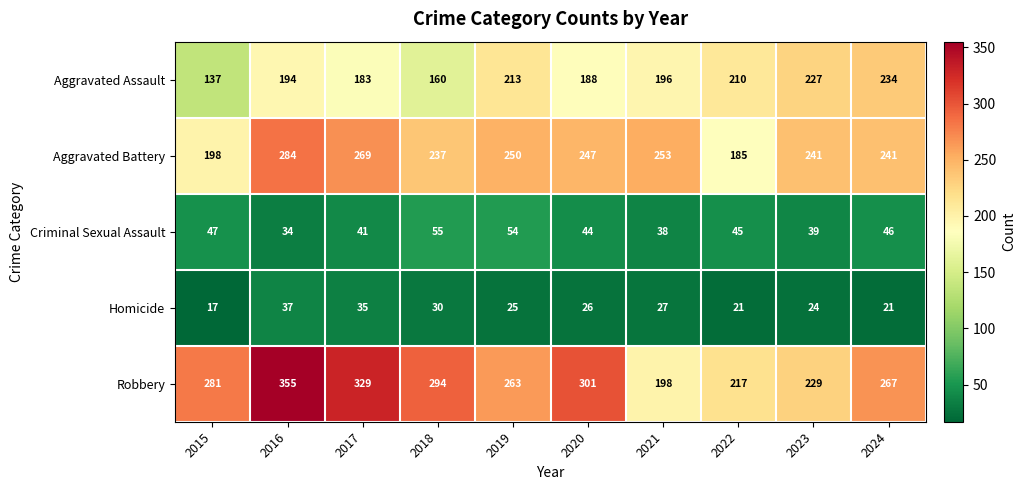

What is the difference between the Robbery values at 2020 and 2015?

20